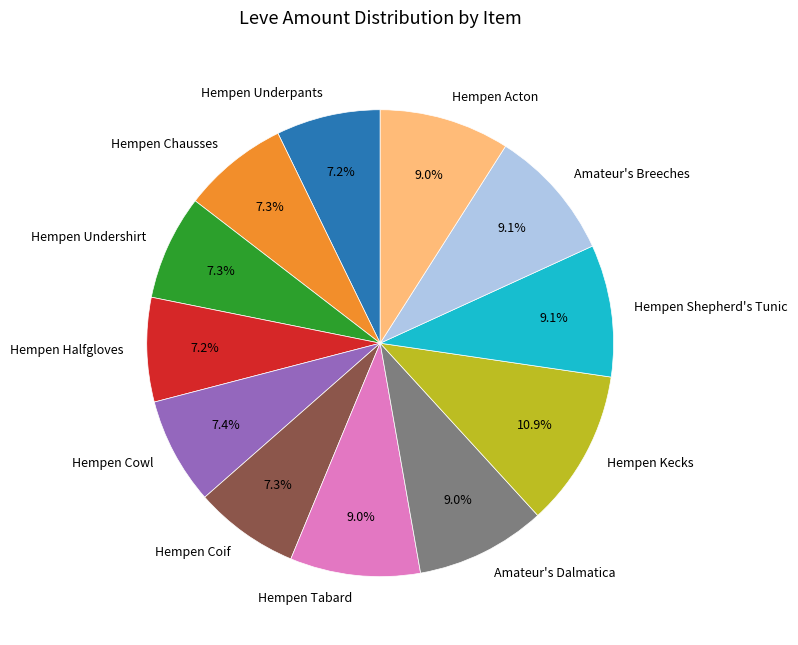

How many segments does this pie chart have?

12